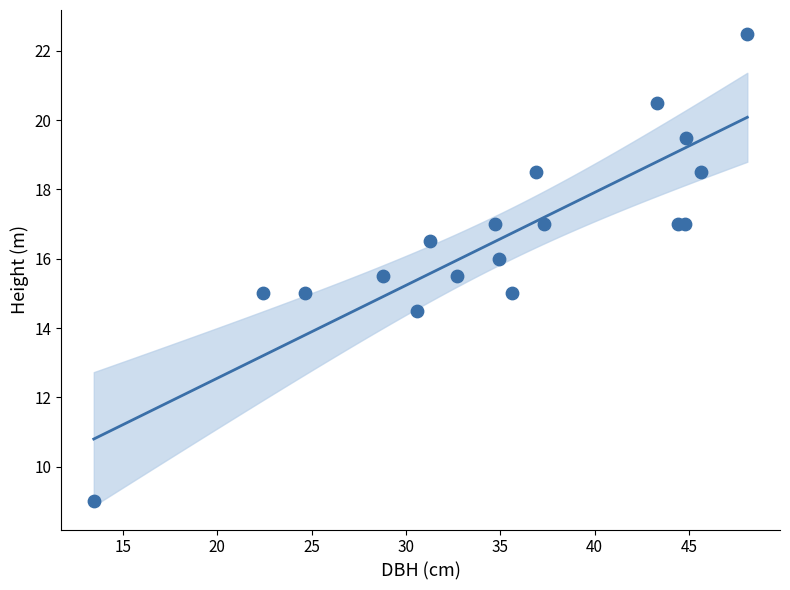

What is the range of X values (max minus min)?

34.7